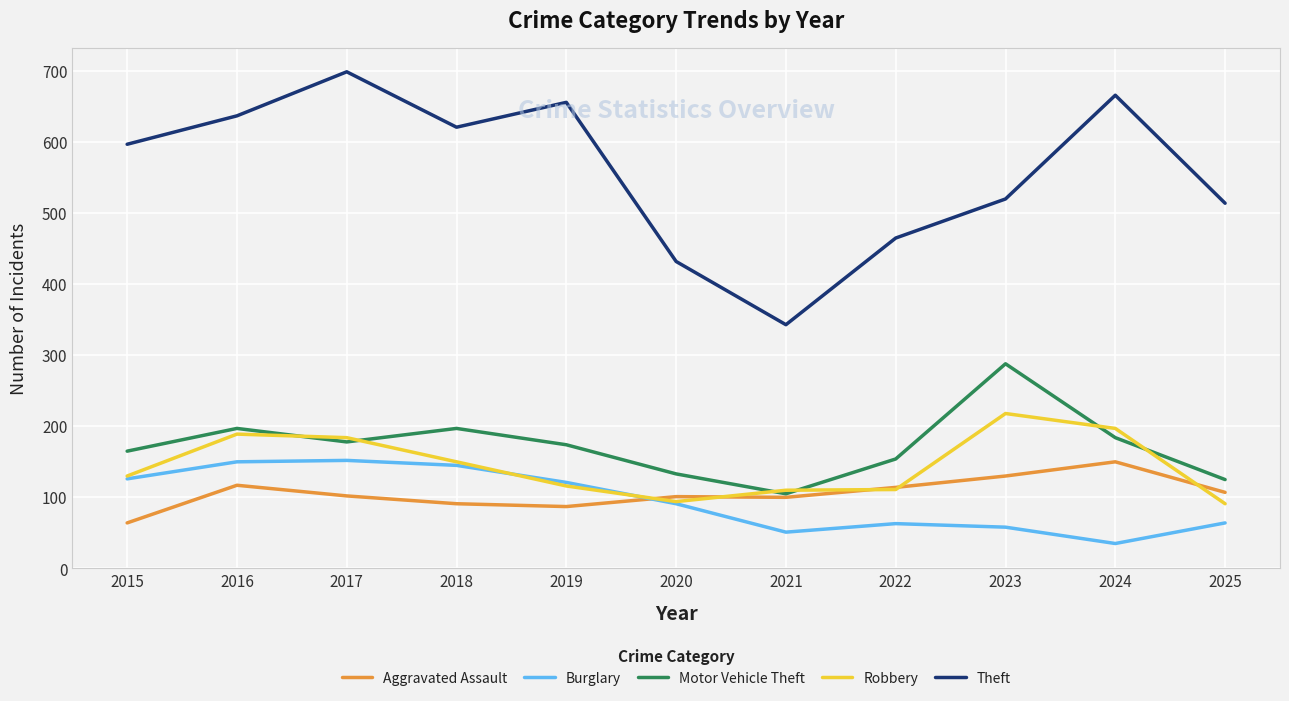

What is the total value across all series at 2015?

1082